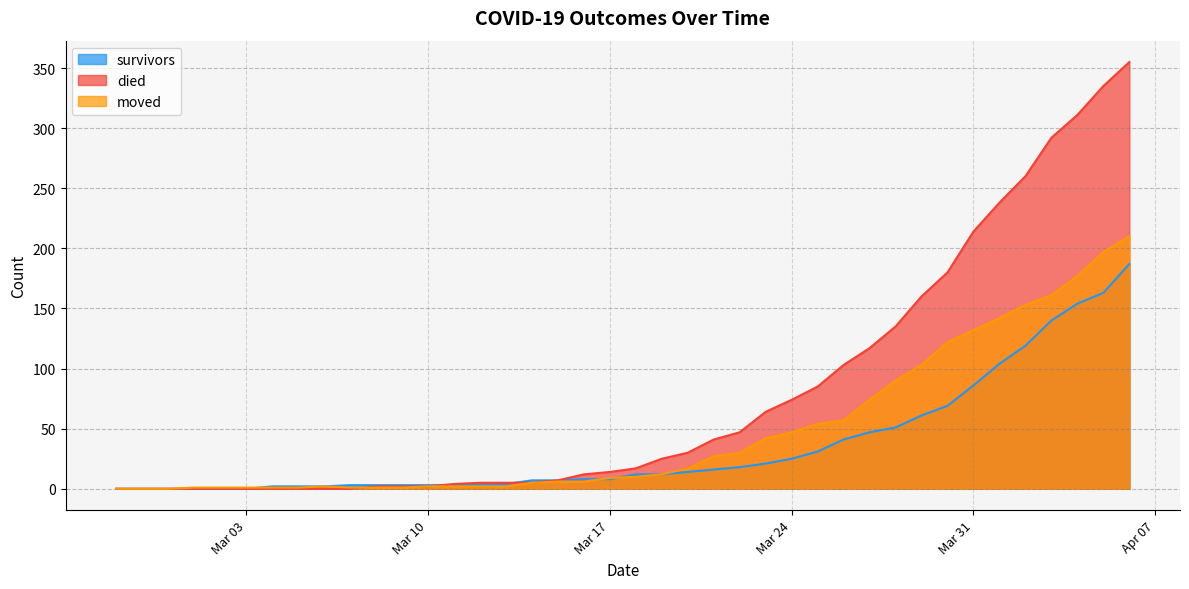

Rank the series by their average value, from lowest to highest.

survivors, moved, died